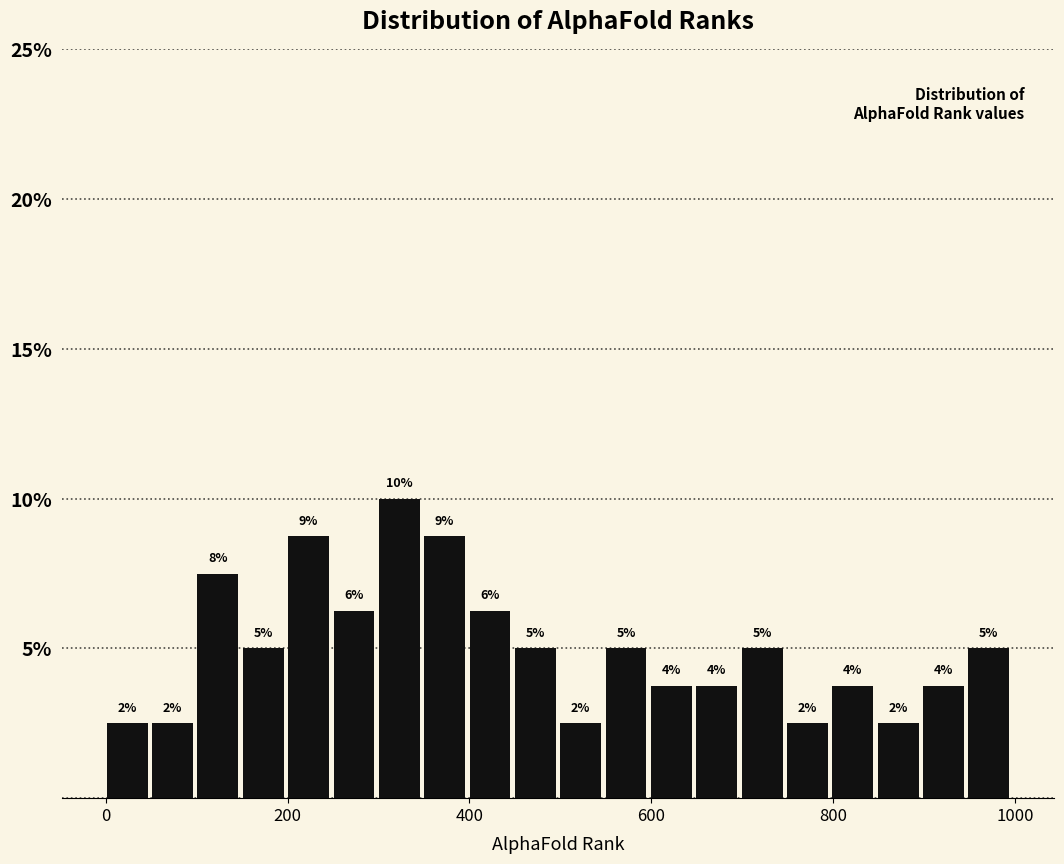

Around what value on the x-axis is the tallest bar? Give the approximate position of its centre, as read against the axis.

320